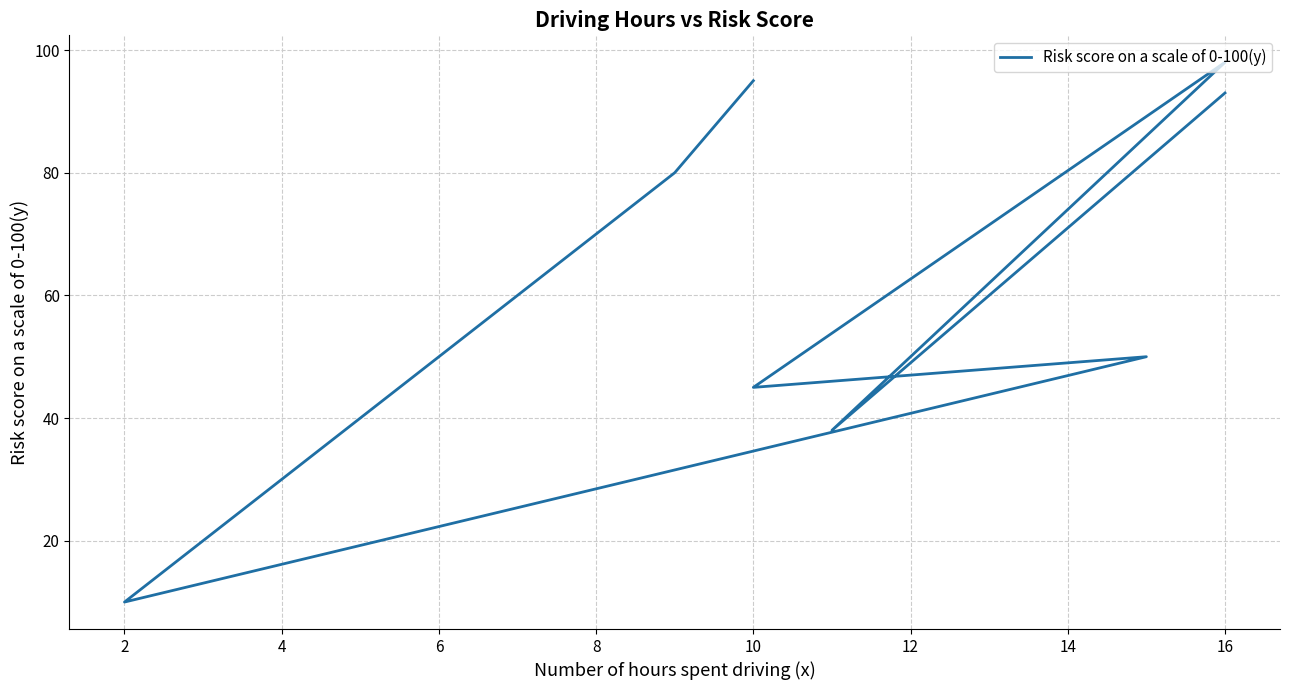

Approximately how many times larger is the value at 12 compared to 4?

3.8